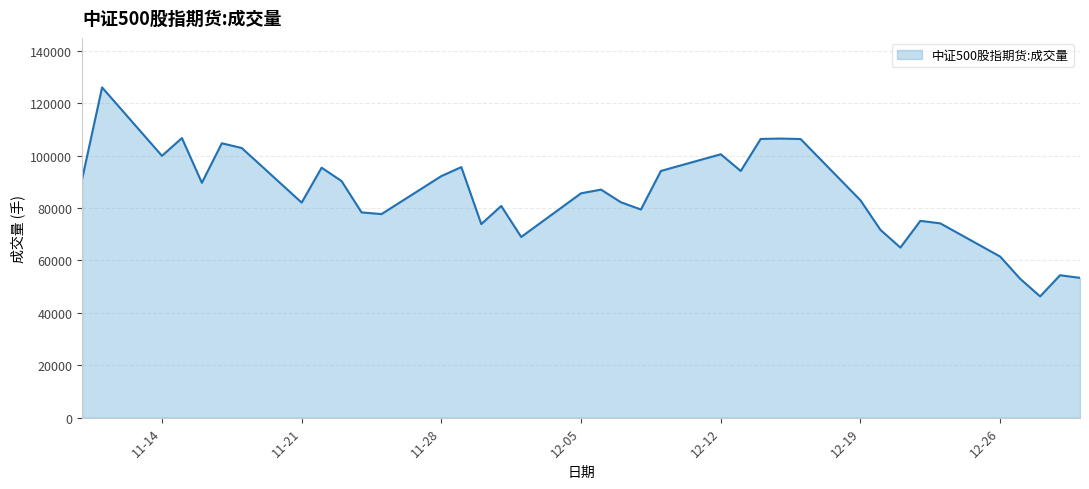

What is the smallest value displayed?

46293